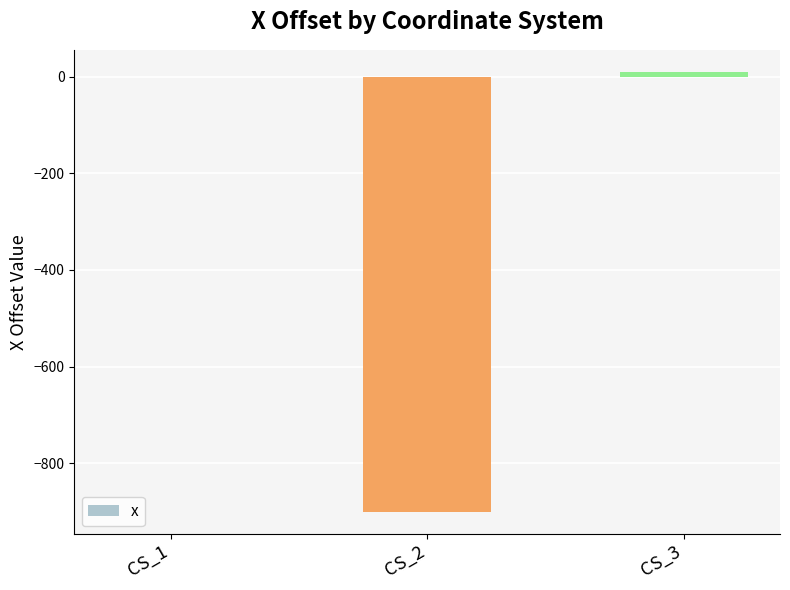

The value at CS_2 is -1232. True or false?

False